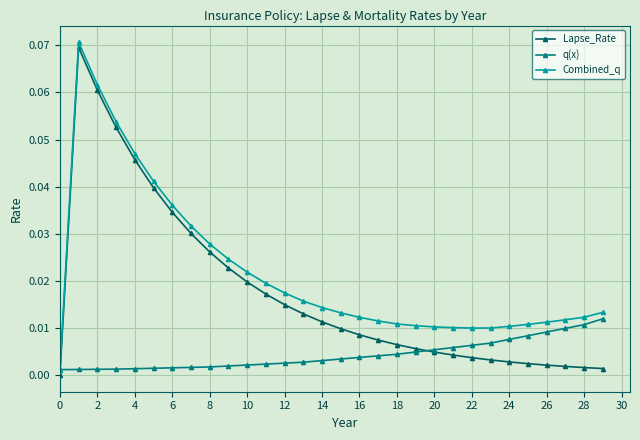

Which series has the widest spread of values?

Lapse_Rate